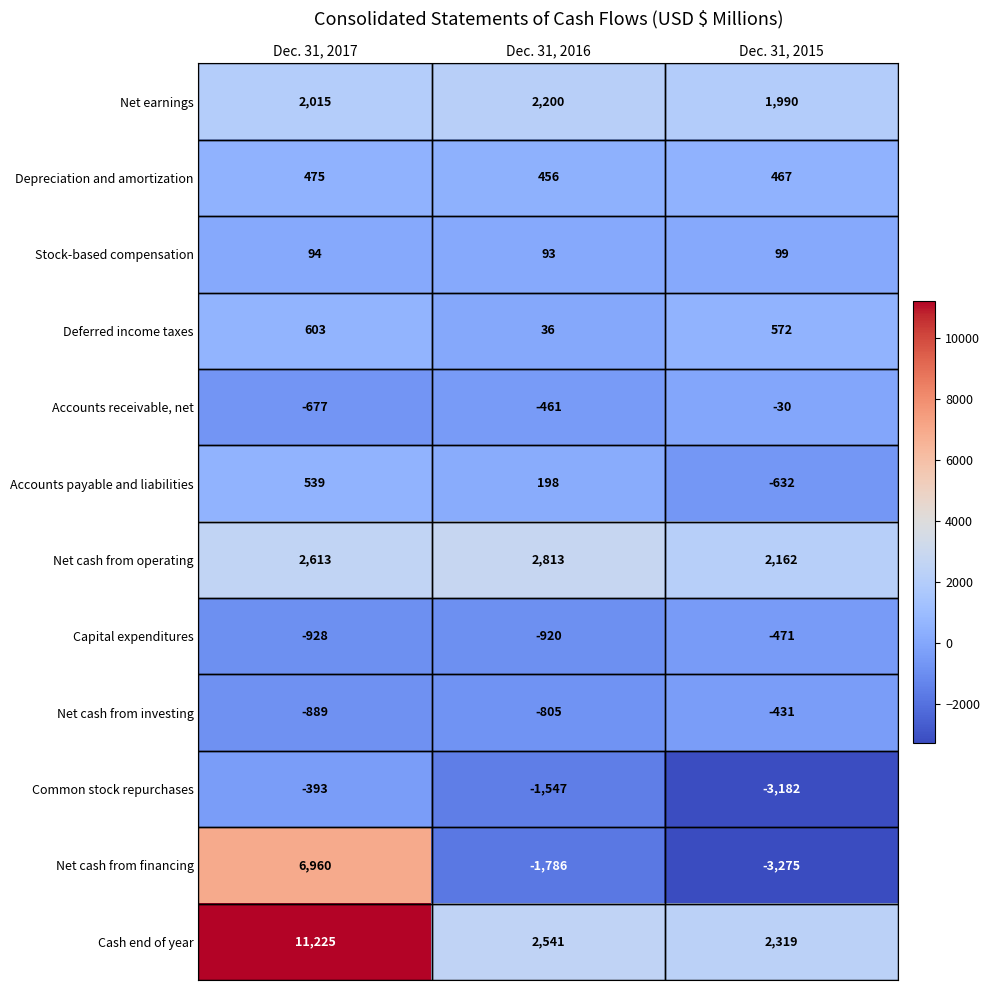

Which category has the lowest value in the Capital expenditures series?

Dec. 31, 2017